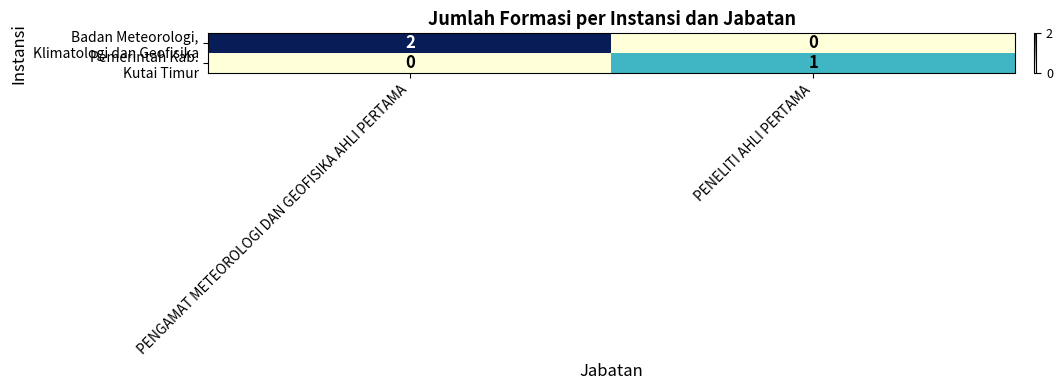

What is the difference between the highest and lowest values at PENGAMAT METEOROLOGI DAN GEOFISIKA AHLI PERTAMA?

2